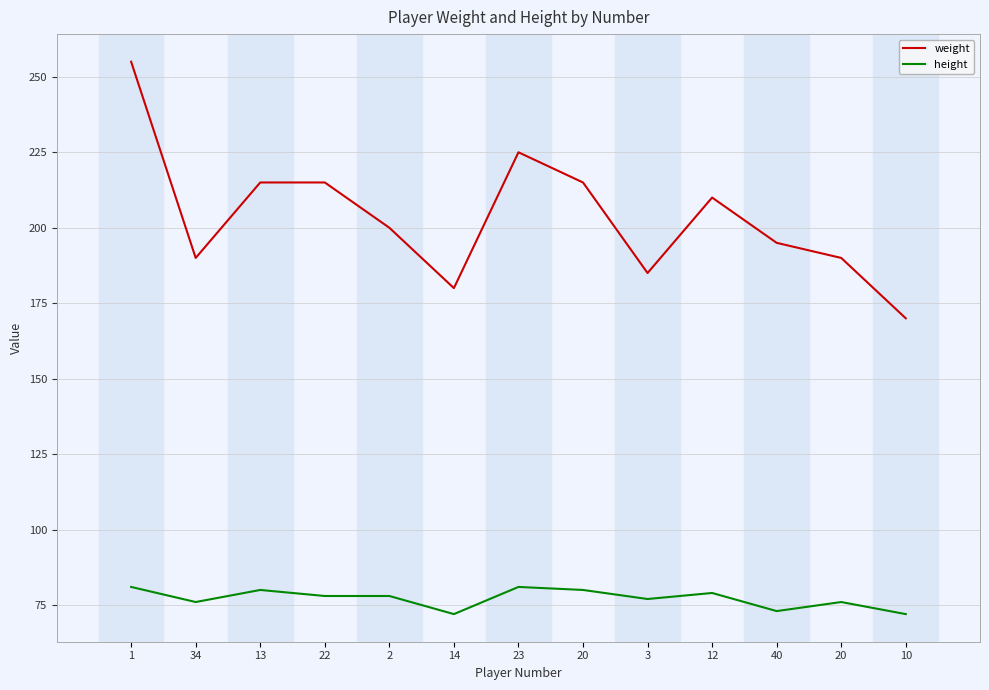

True or false: height and weight intersect in this chart.

False